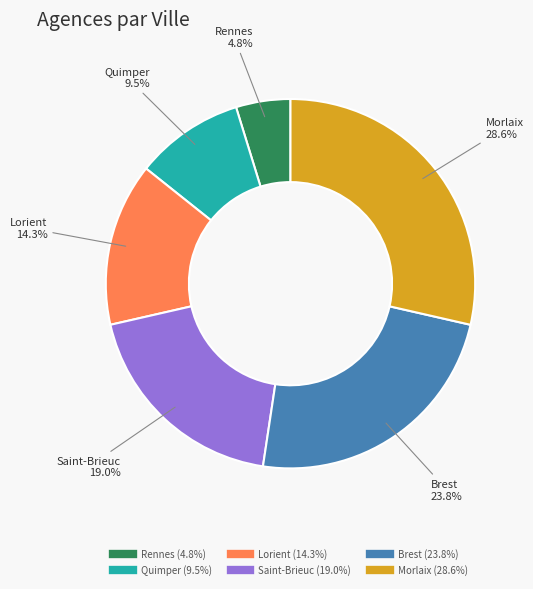

What portion of the pie excludes Brest?

76.2%